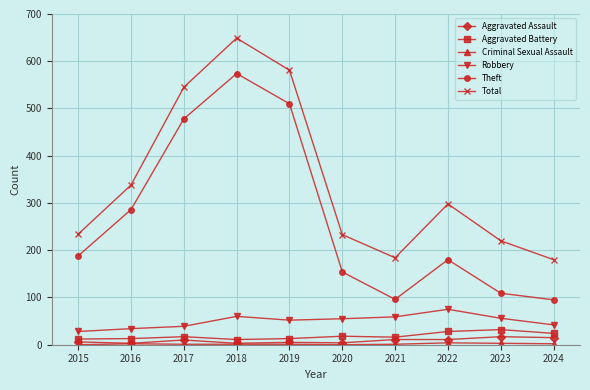

Which series has the widest spread of values?

Theft